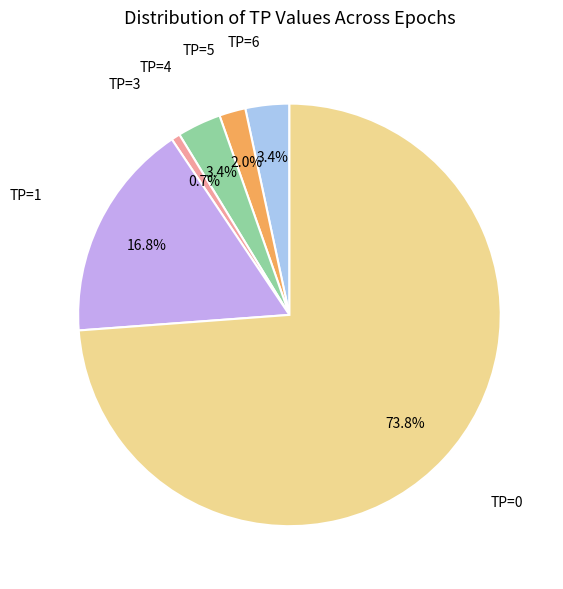

How many slices are in this pie chart?

6